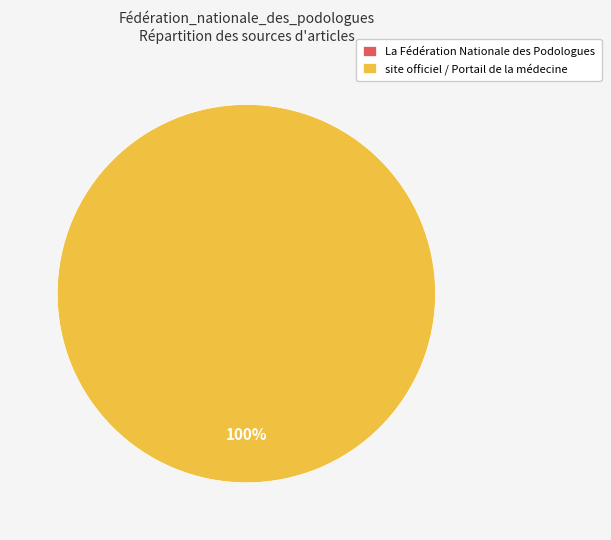

How many segments does this pie chart have?

2